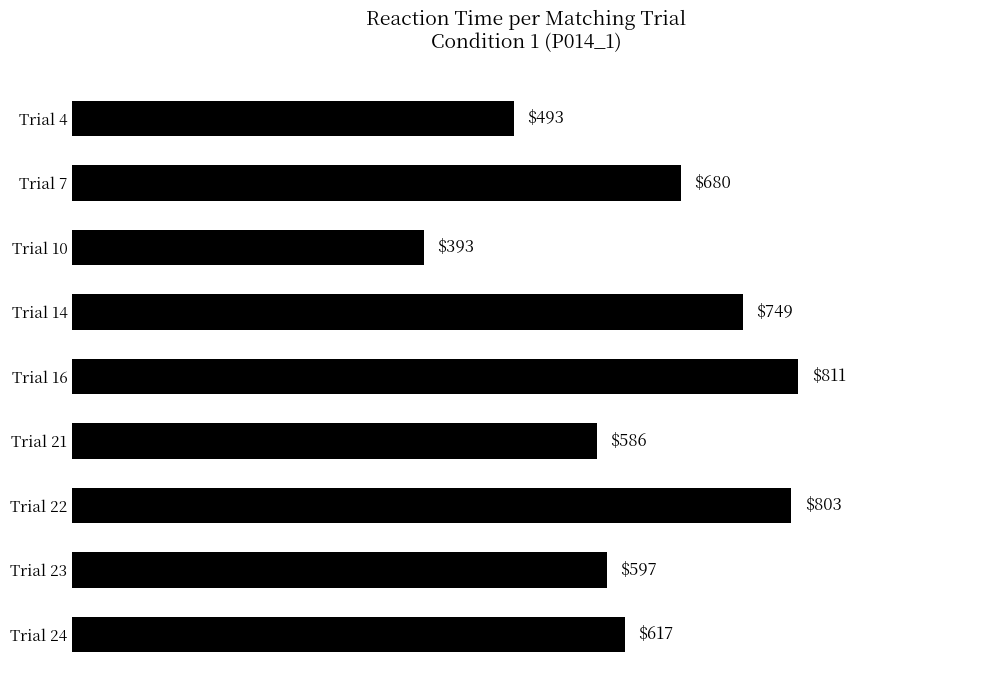

At which label is the value closest to 602?

Trial 23